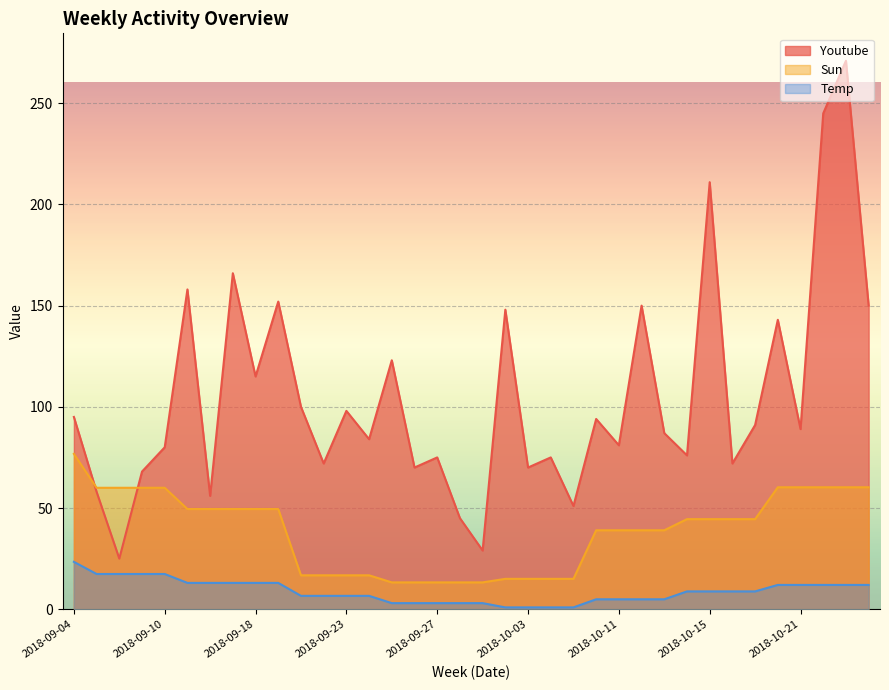

What is the label of the 3rd point from the left?

2018-09-06